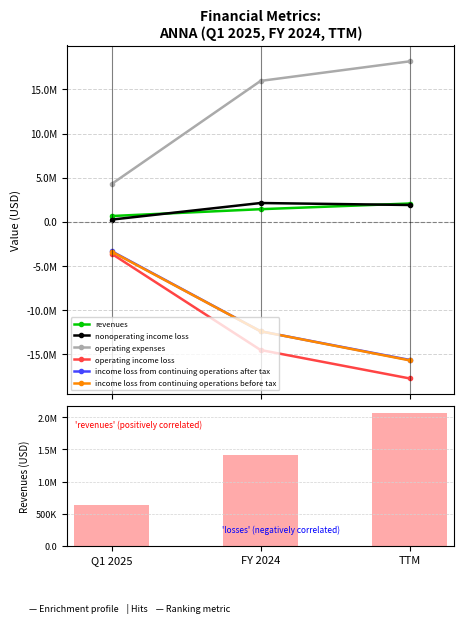

List the series in order of their peak value, lowest first.

operating income loss, income loss from continuing operations before tax, income loss from continuing operations after tax, revenues, nonoperating income loss, operating expenses